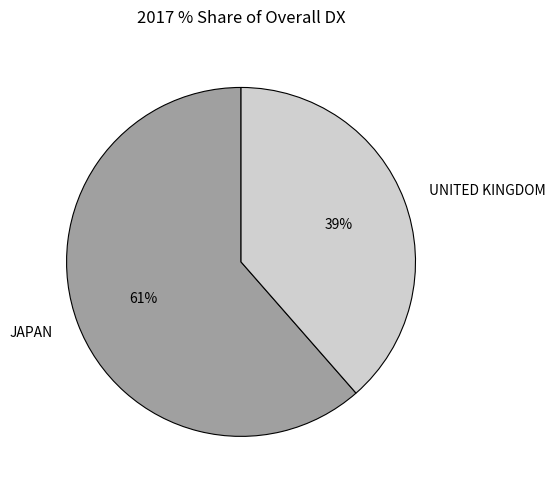

Count the number of slices in the pie.

2